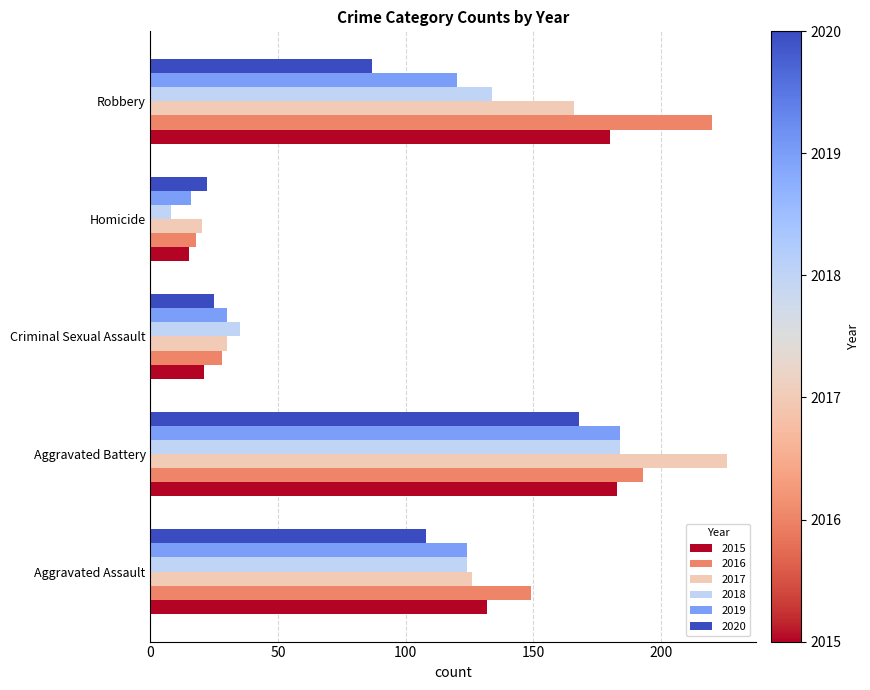

Which category has the lowest value in the 2020 series?

Homicide